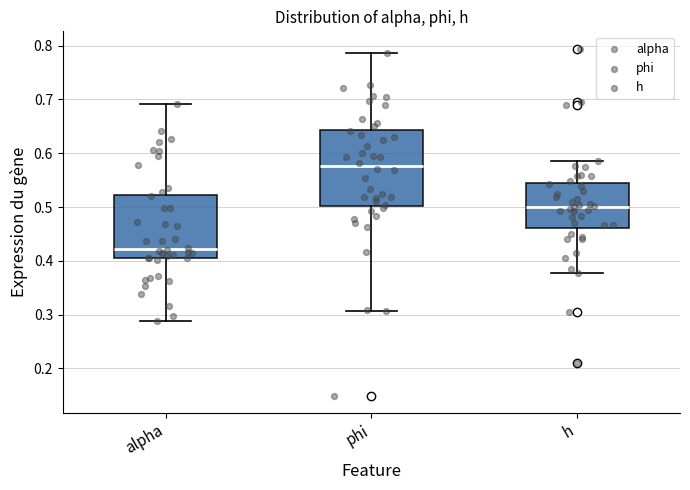

Reading left to right, read every box against the y-axis: the position of its median line, the range the box covers, and the ends of its whiskers. The values are not printed on the chart, so give them approximately, as read against the axis.

alpha: median 0.42, box 0.40 to 0.52, whiskers 0.29 to 0.69
phi: median 0.58, box 0.50 to 0.64, whiskers 0.31 to 0.79
h: median 0.50, box 0.46 to 0.54, whiskers 0.38 to 0.59